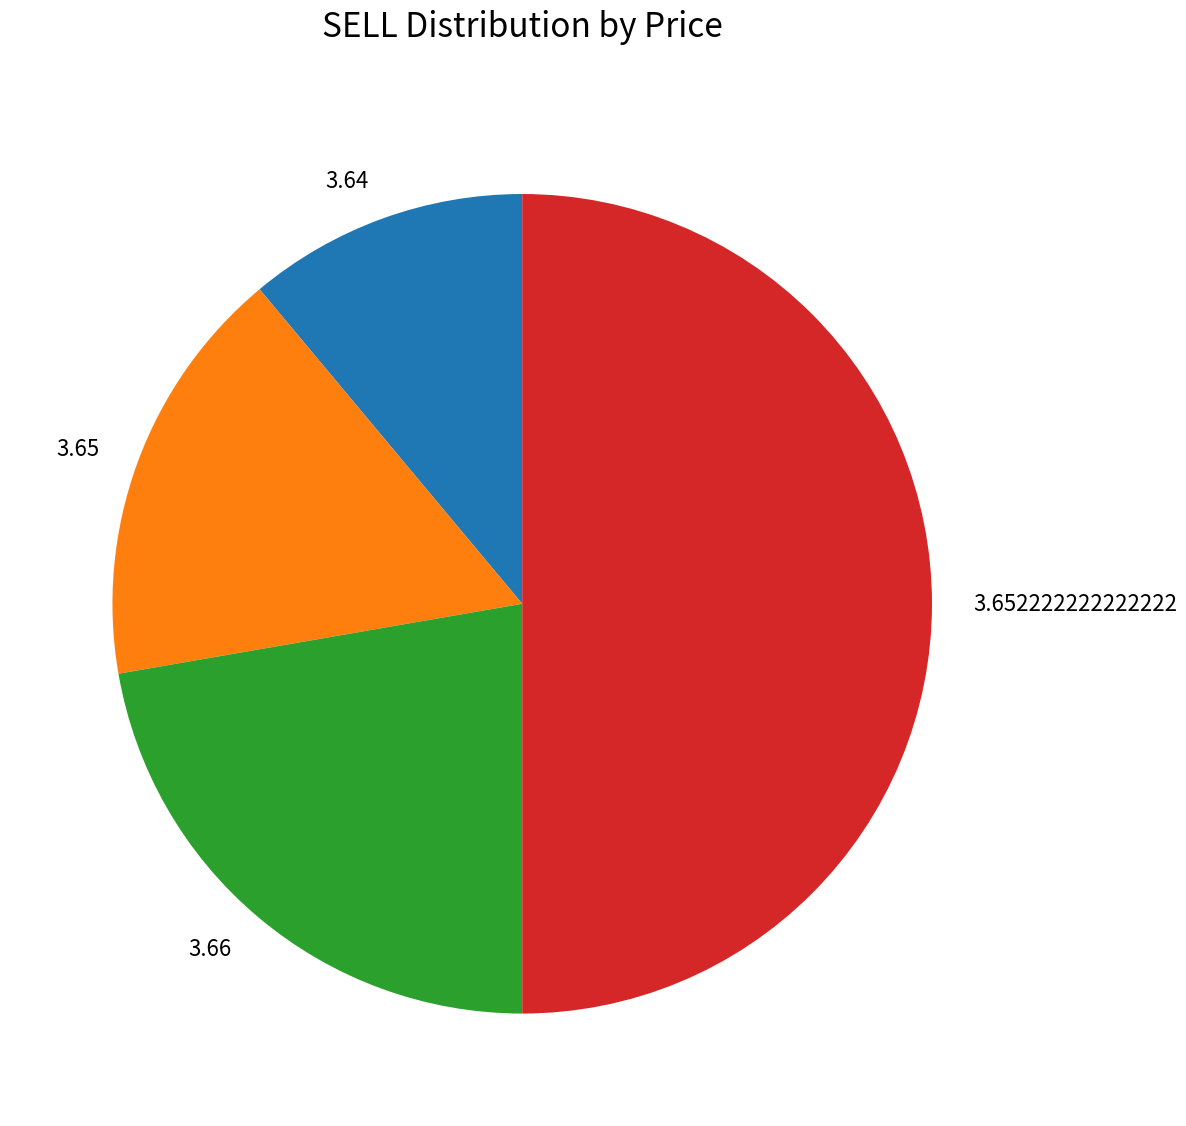

Between 3.64 and 3.652222222222222, which is larger?

3.652222222222222